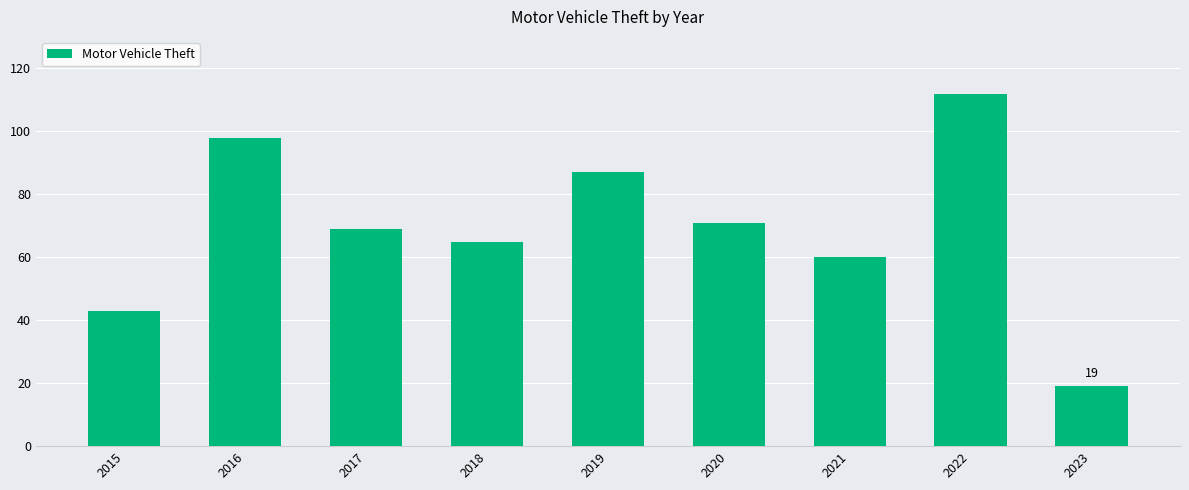

How many bars are there in total?

9